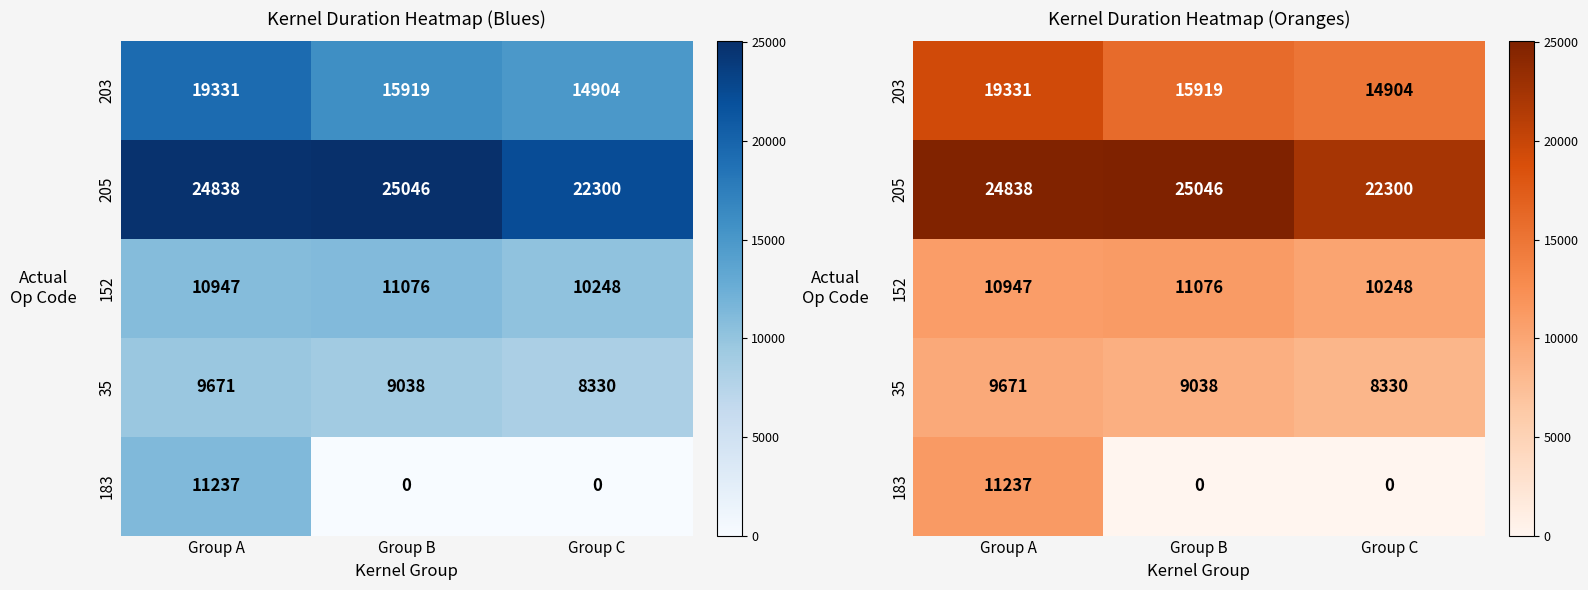

At which label is 203 closest to 17117?

Group B